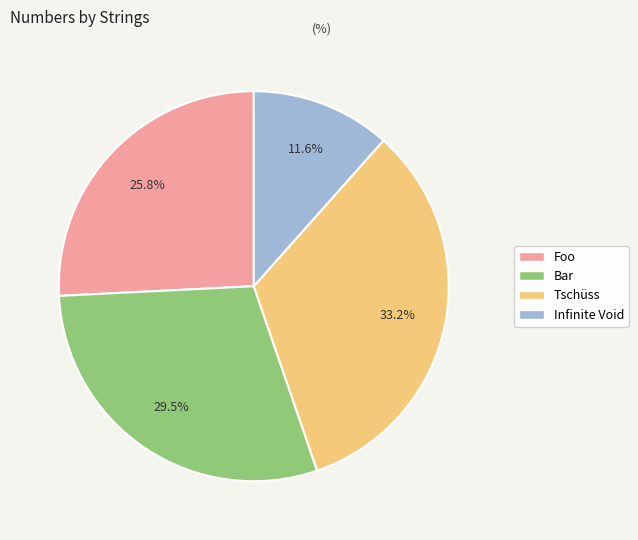

Which has a higher value, Bar or Tschüss?

Tschüss